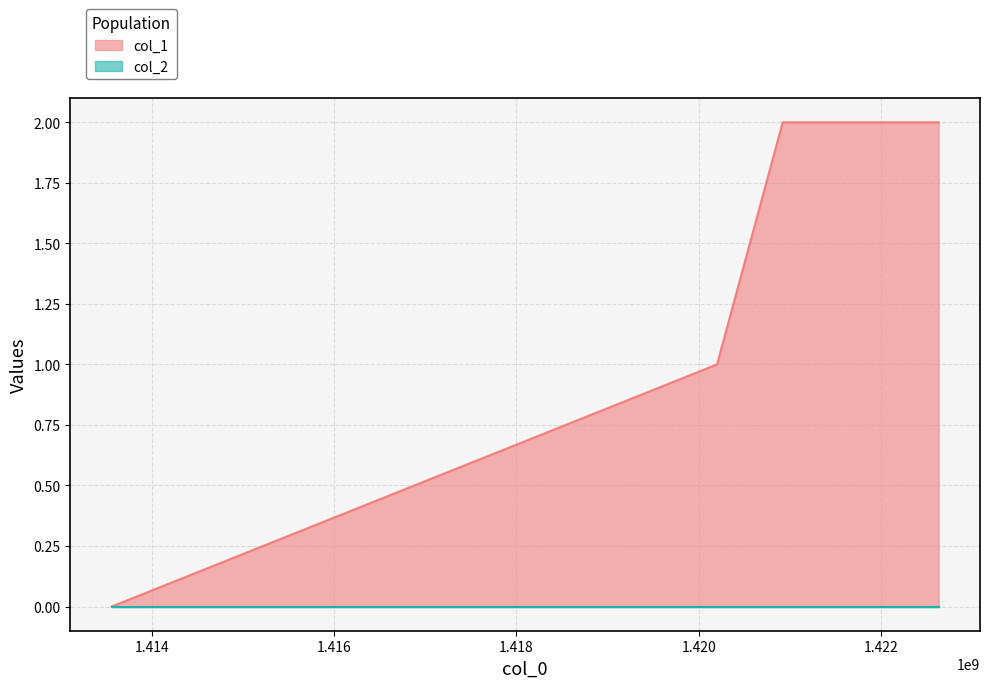

True or false: the data shows 1 at 1420200487.

True